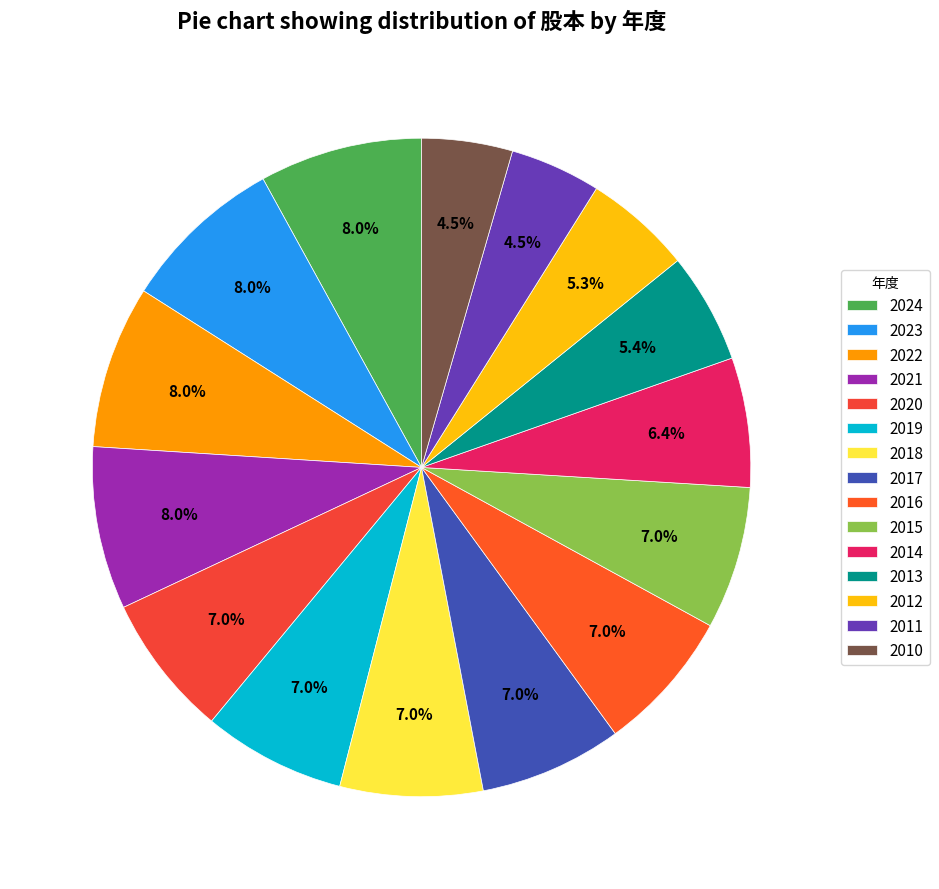

To the nearest percent, what is the difference between the largest and smallest slice percentages?

4%